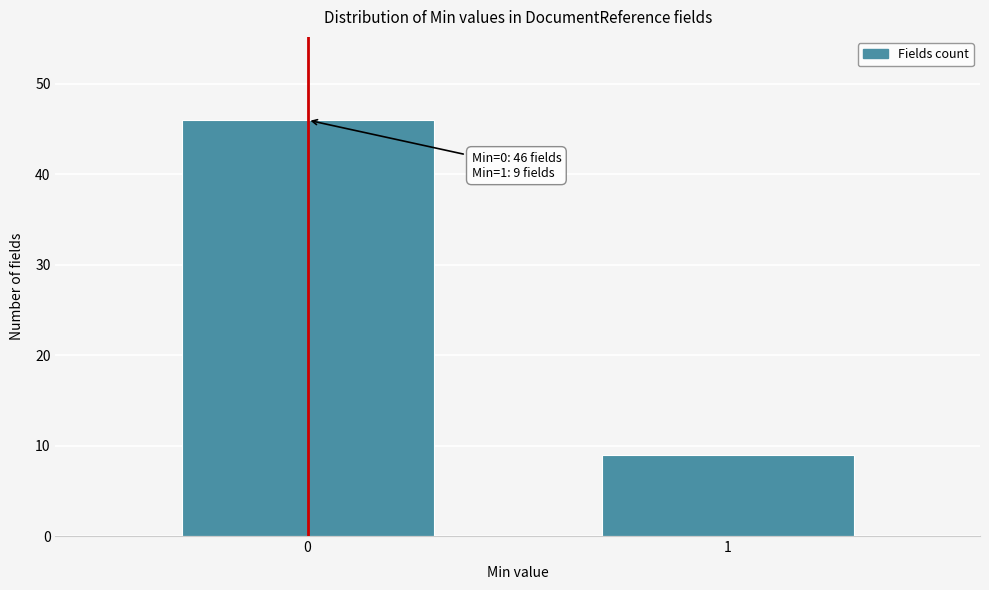

Reading right to left, list all the values displayed in this chart.

9	46